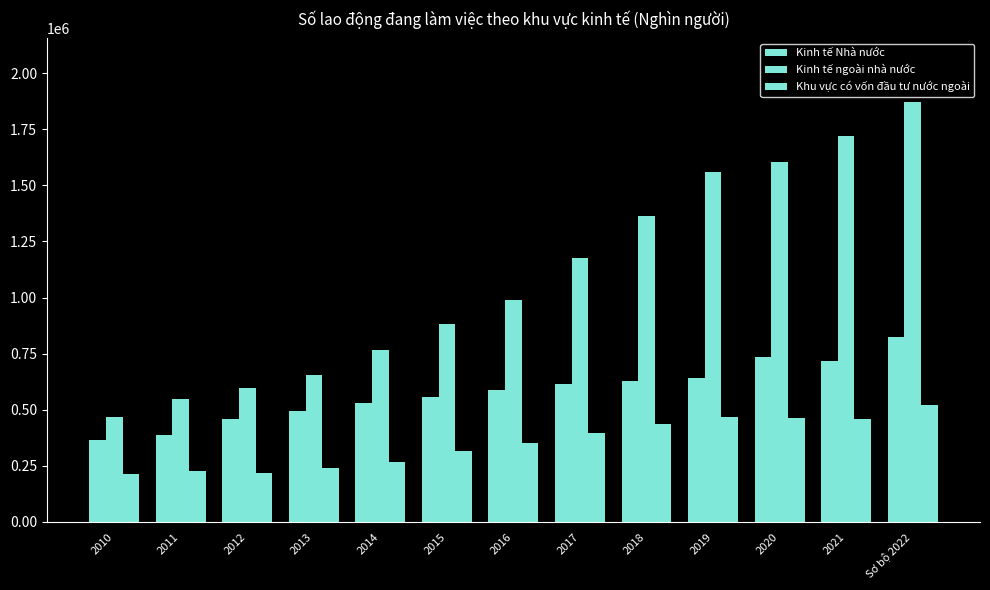

How many distinct data groups are displayed?

3